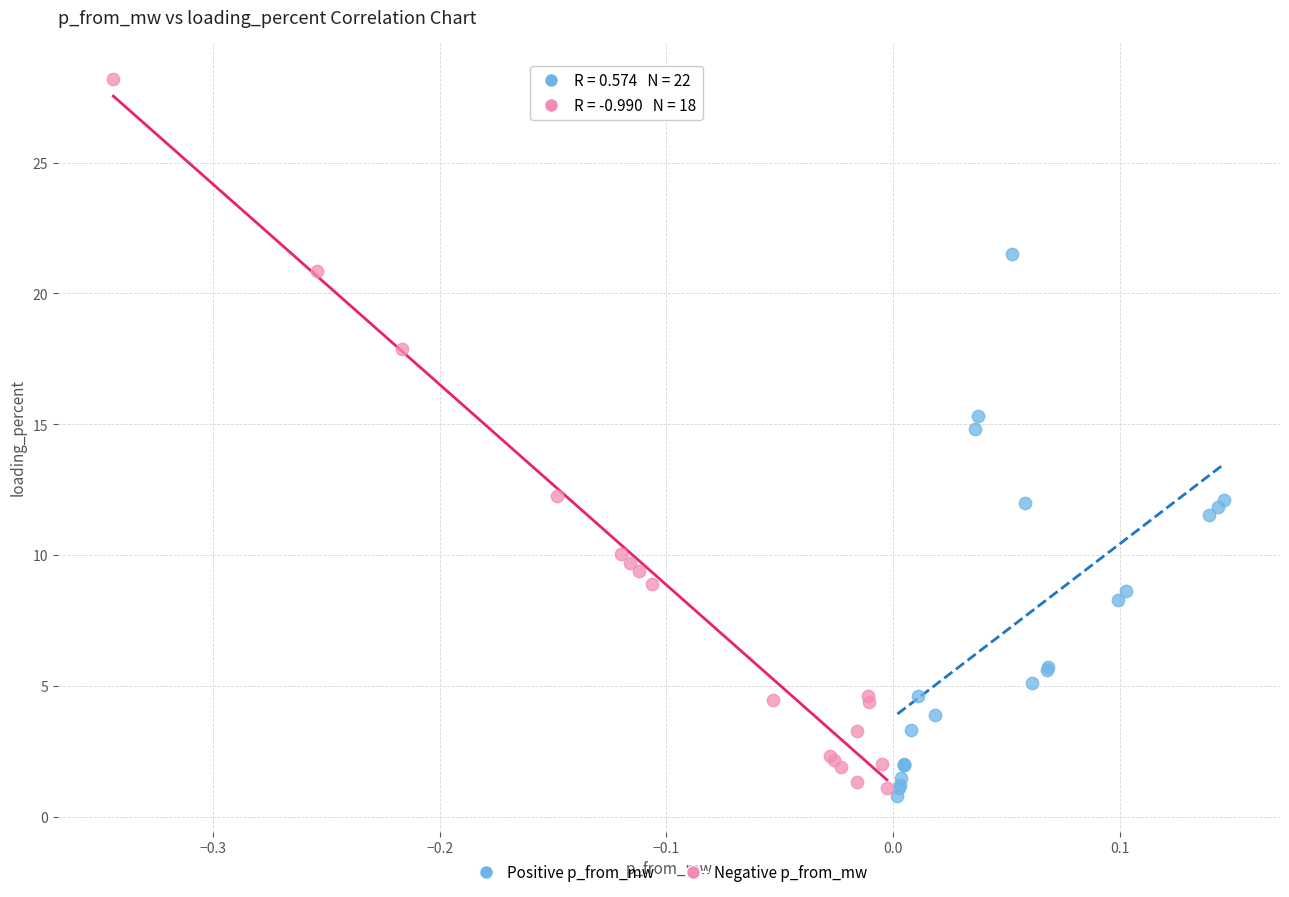

What are all the series names shown in the legend?

Positive p_from_mw, Negative p_from_mw